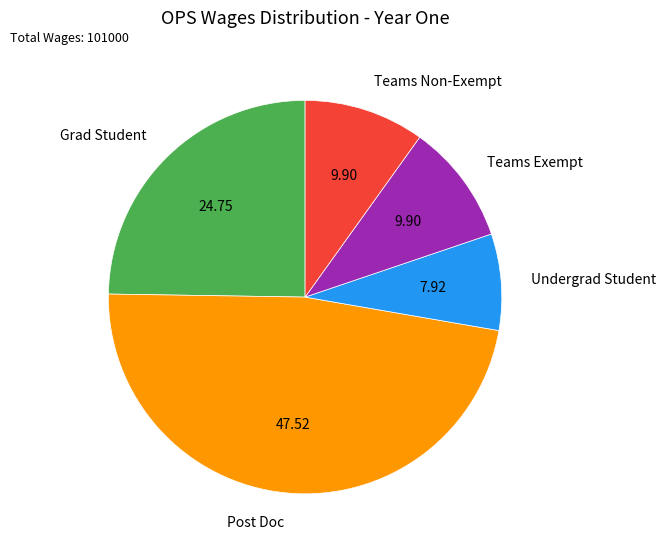

Is there any slice that represents more than half of the pie?

No